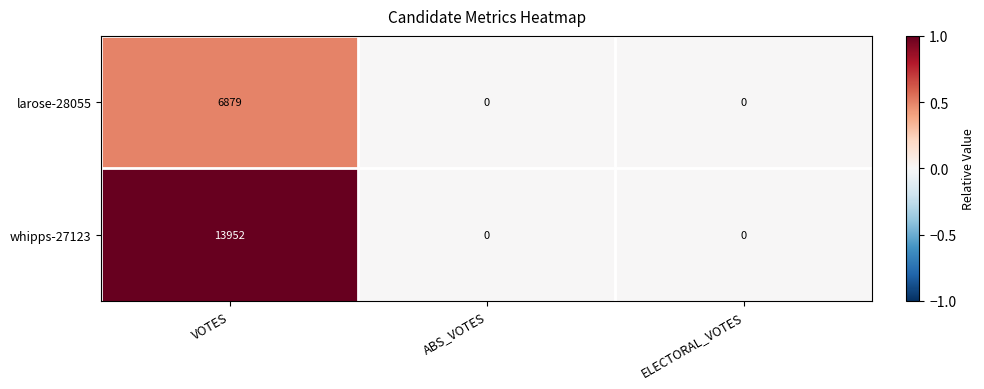

True or false: larose-28055 has a value of 0 at ELECTORAL_VOTES.

True